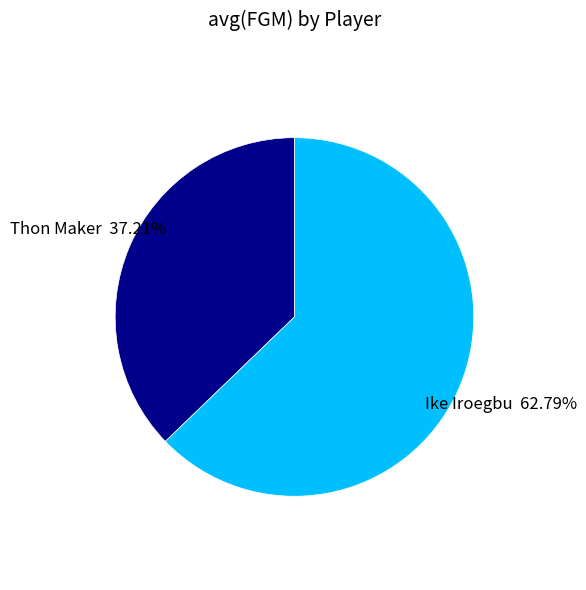

Does any single category account for the majority?

Yes